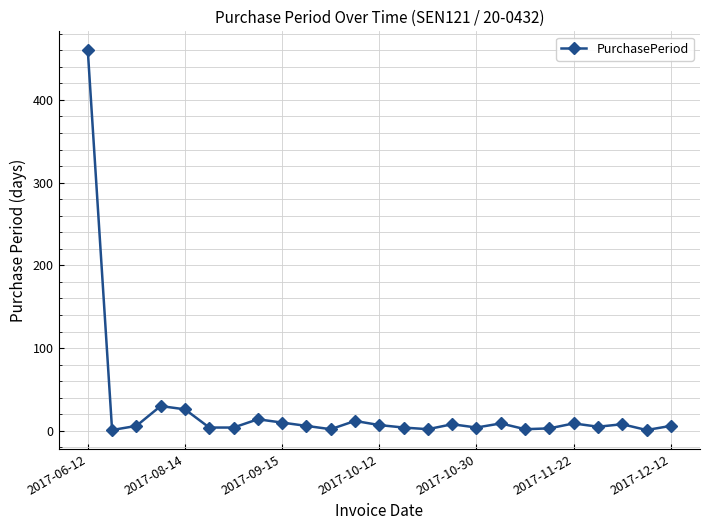

What is the sum of all values?

643